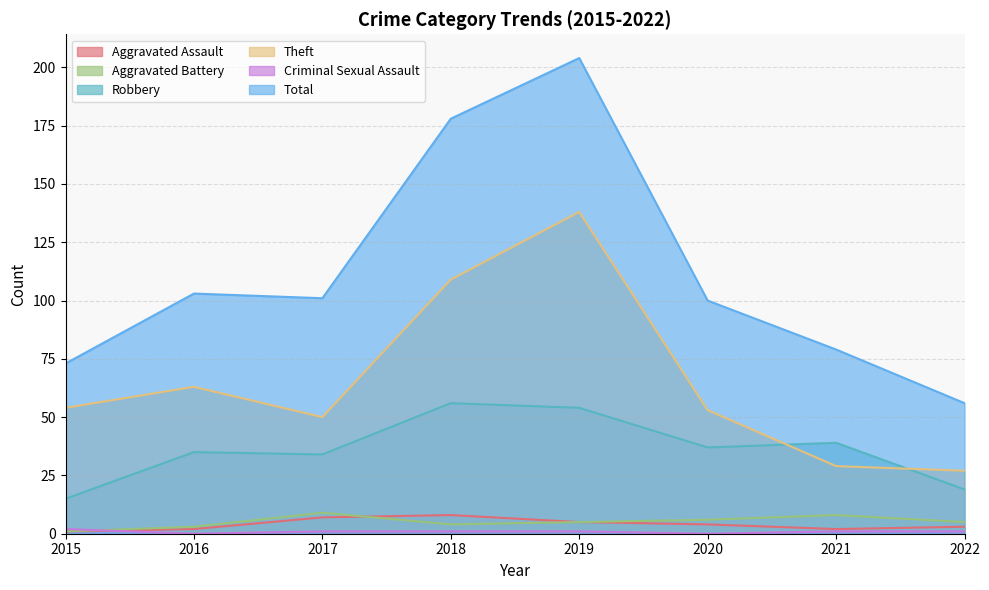

Which category has the highest value in the Aggravated Assault series?

2018